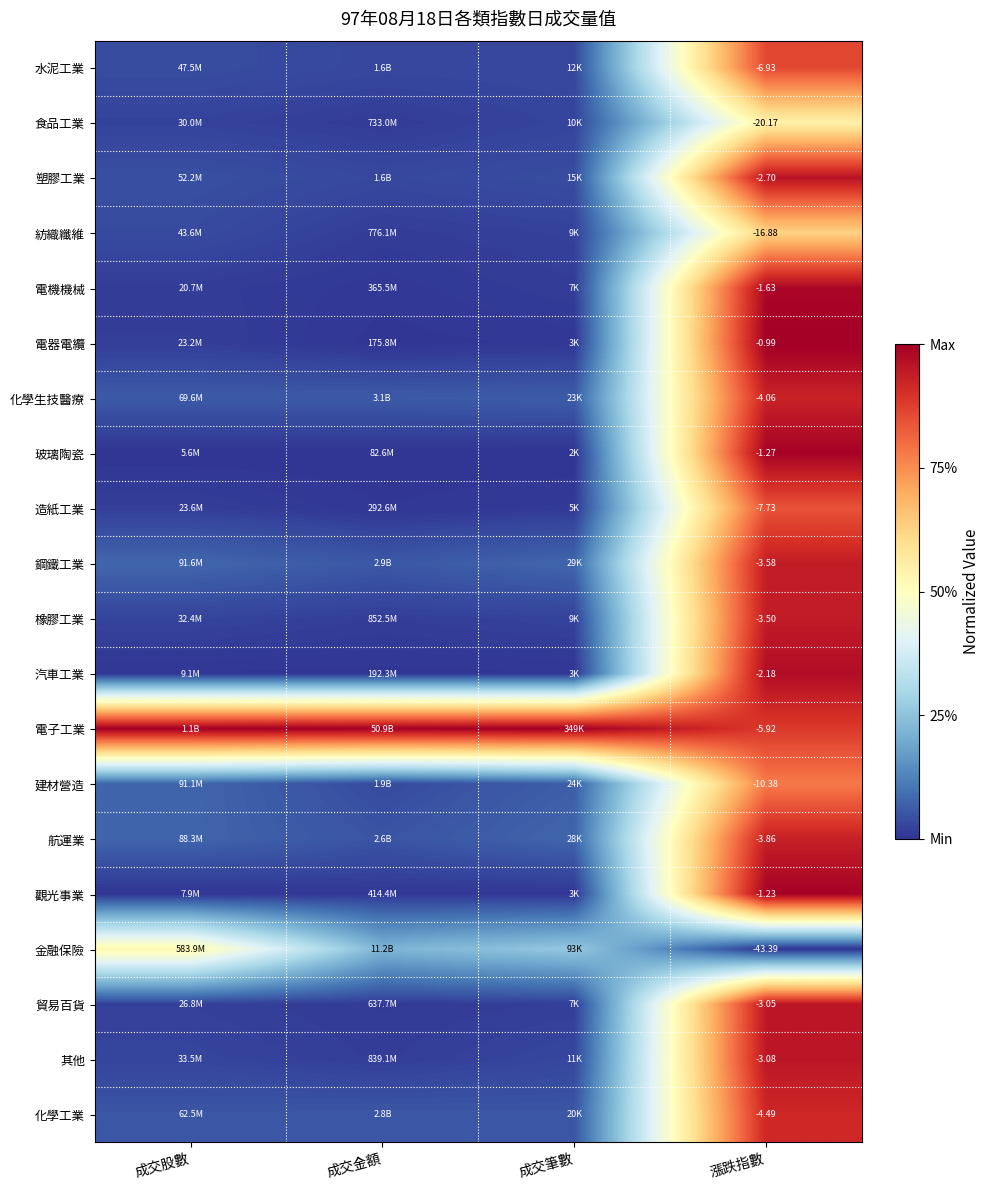

List the labels in order of 觀光事業 value, largest first.

漲跌指數, 成交金額, 成交筆數, 成交股數